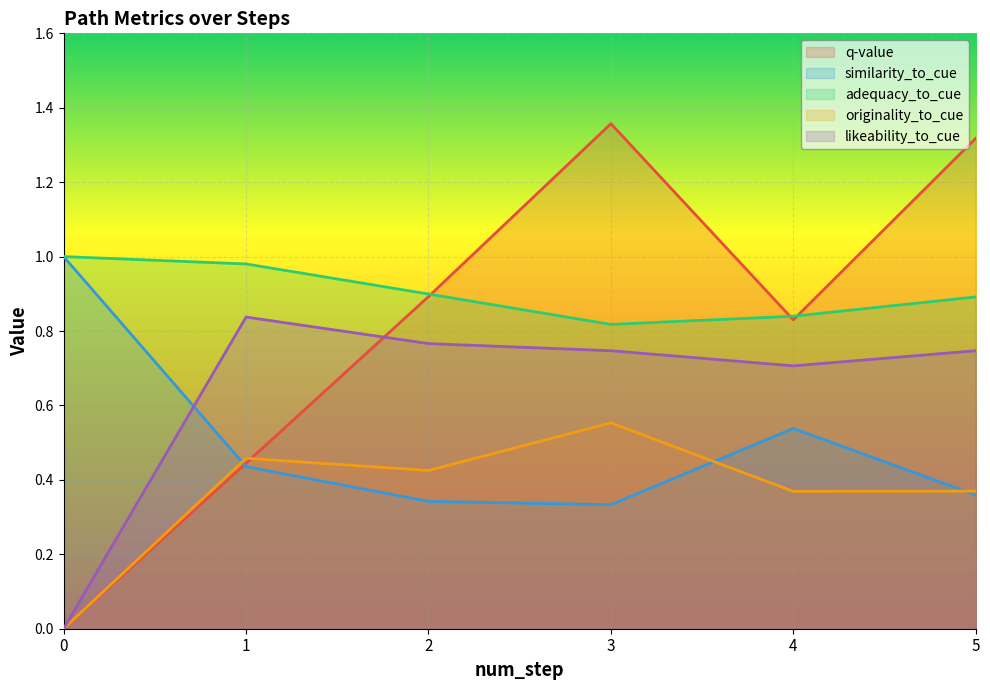

What is the difference between the similarity_to_cue values at 2 and 0?

0.7